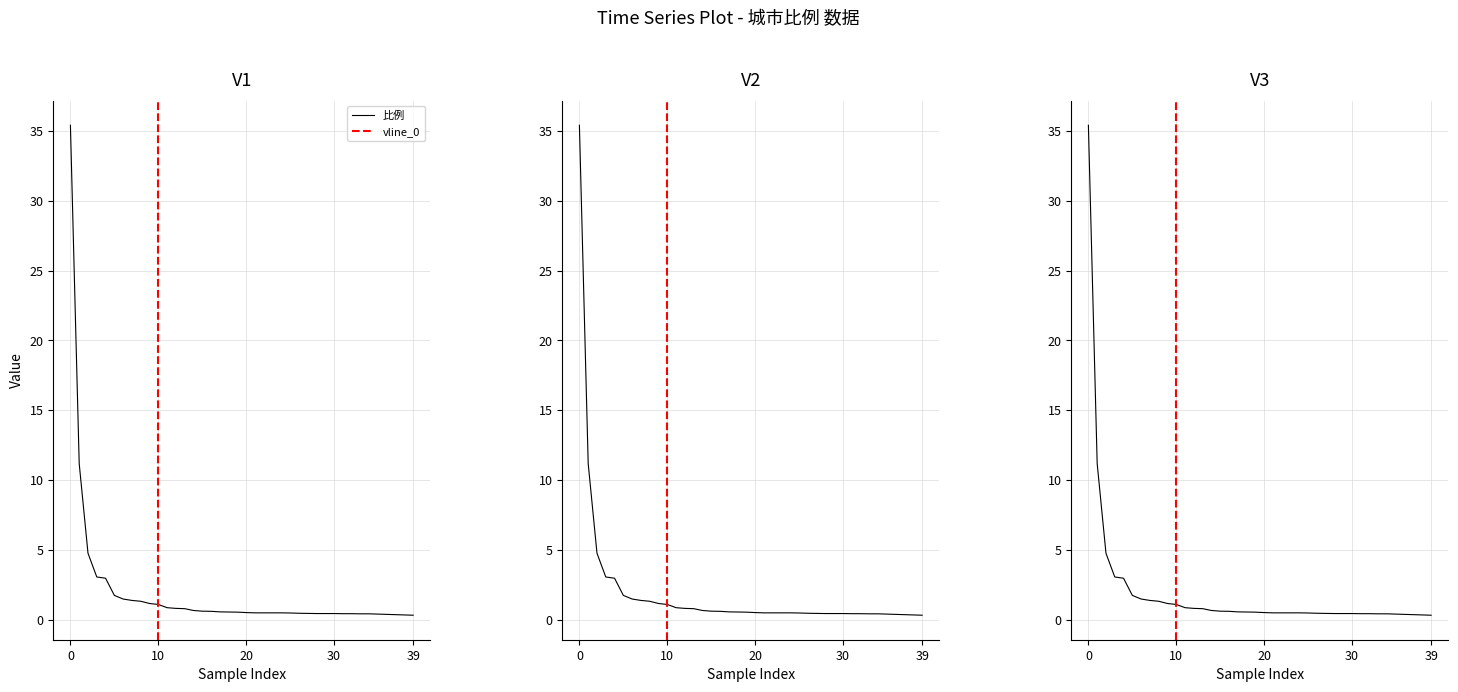

What is the difference between the second highest and minimum values?

10.9